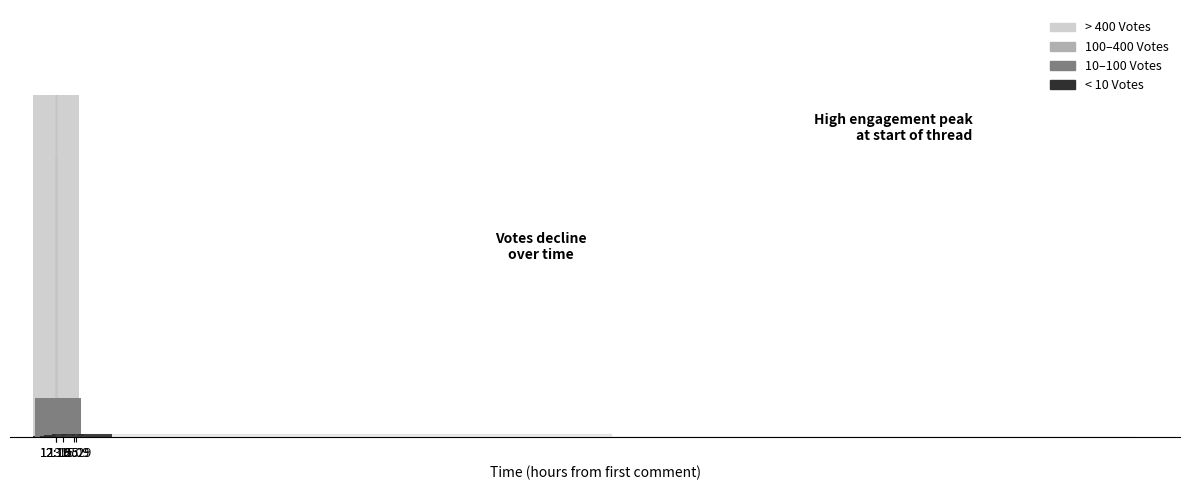

What is the difference between the second highest and second lowest values?

412